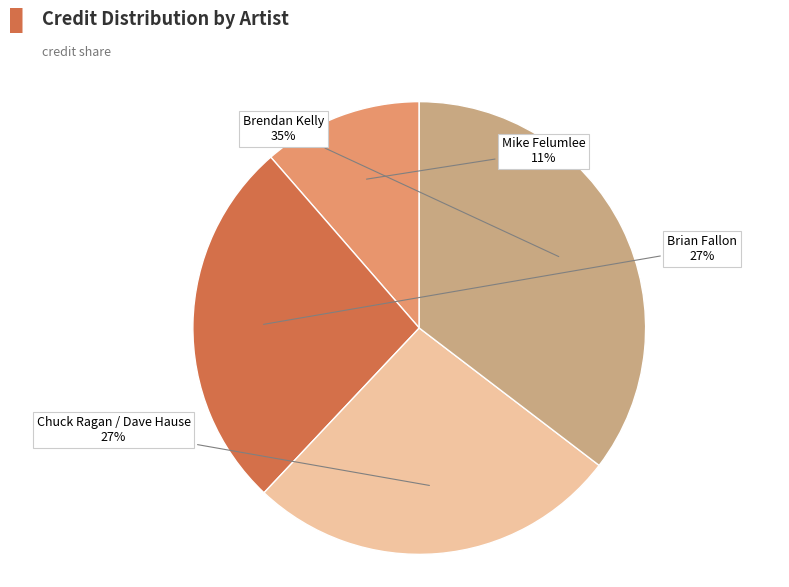

Is there any slice that represents more than half of the pie?

No